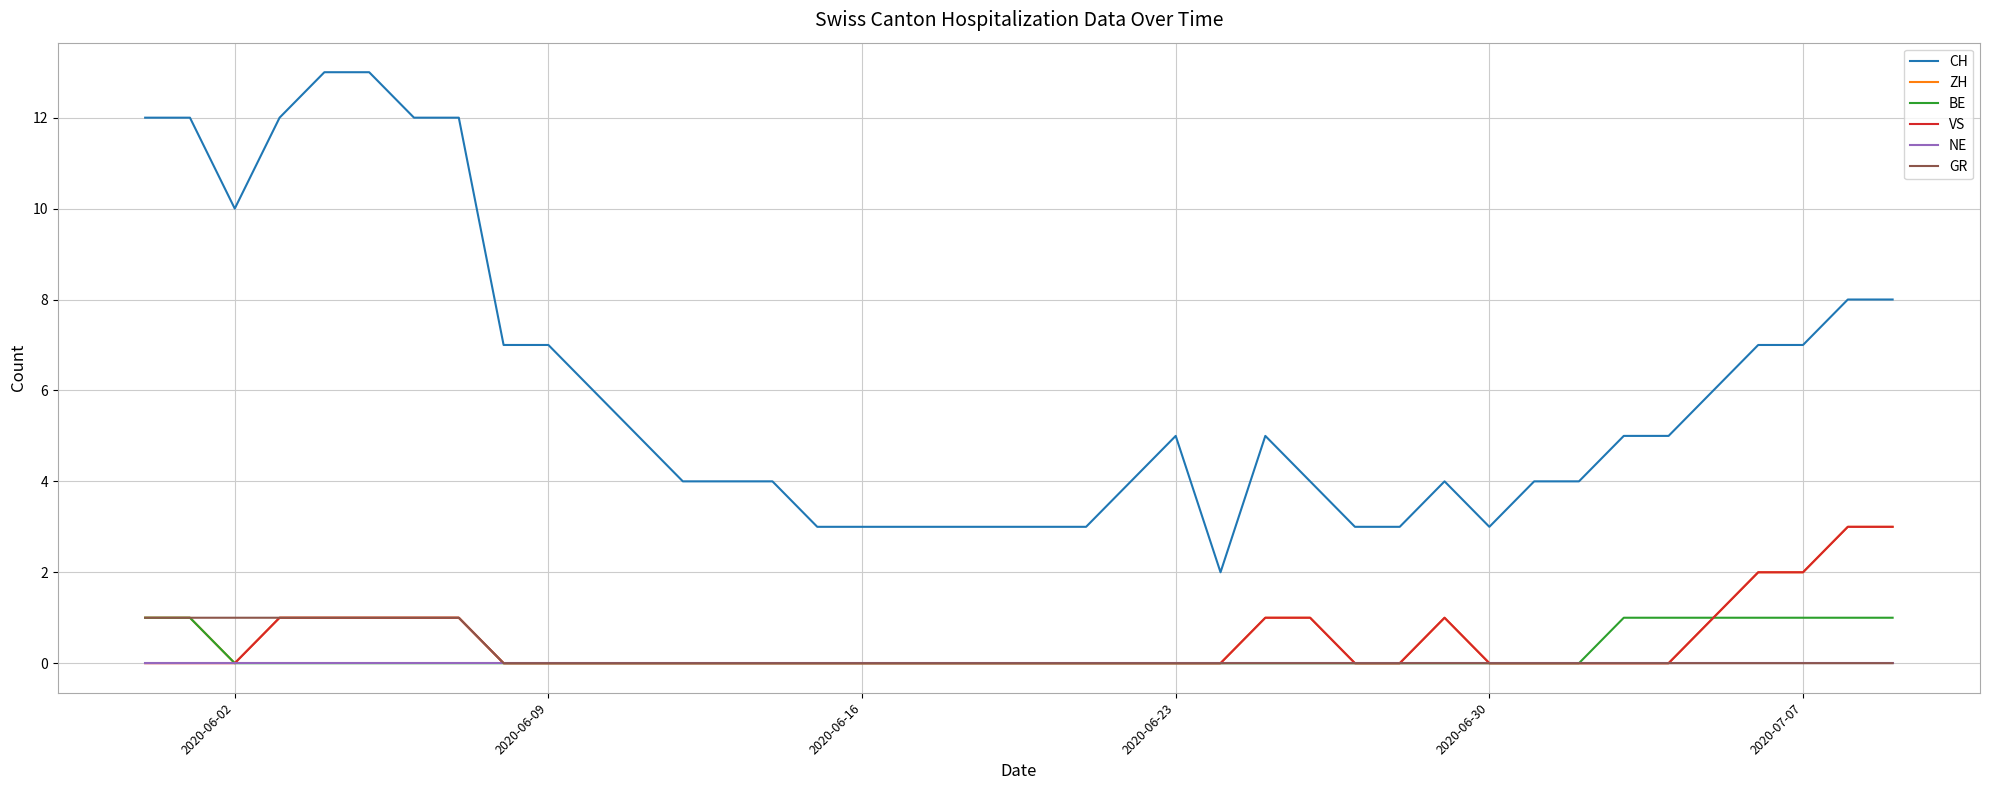

Which series has the largest total across all categories?

CH